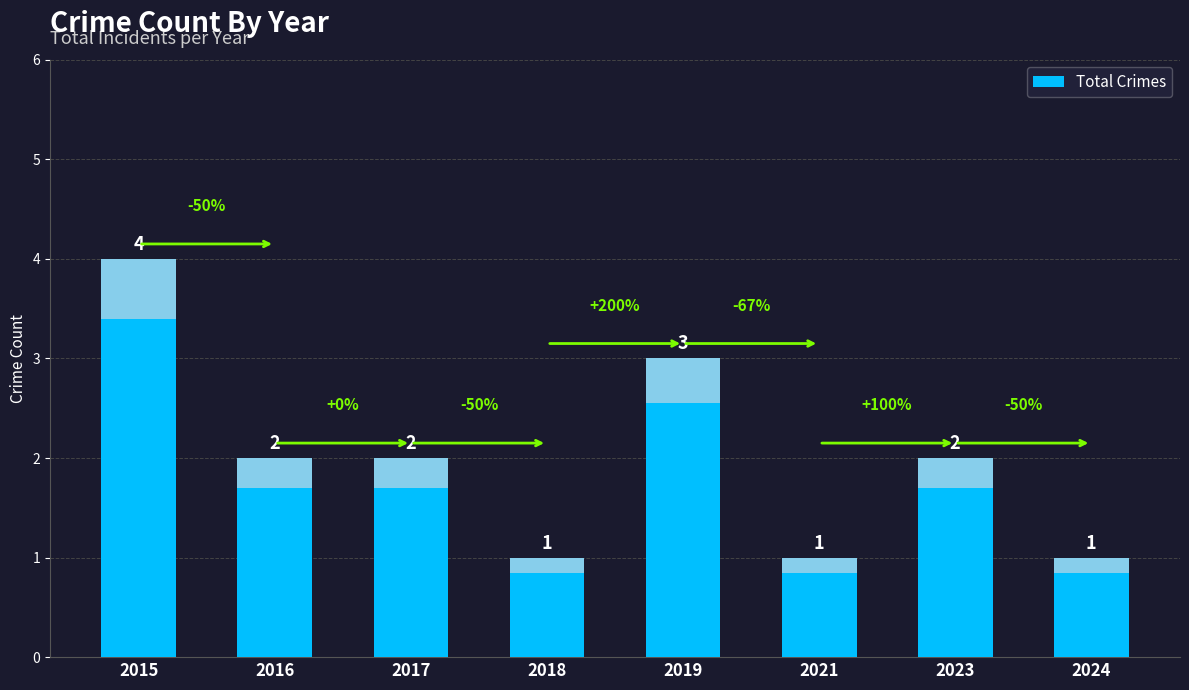

What is the sum of all values?

16